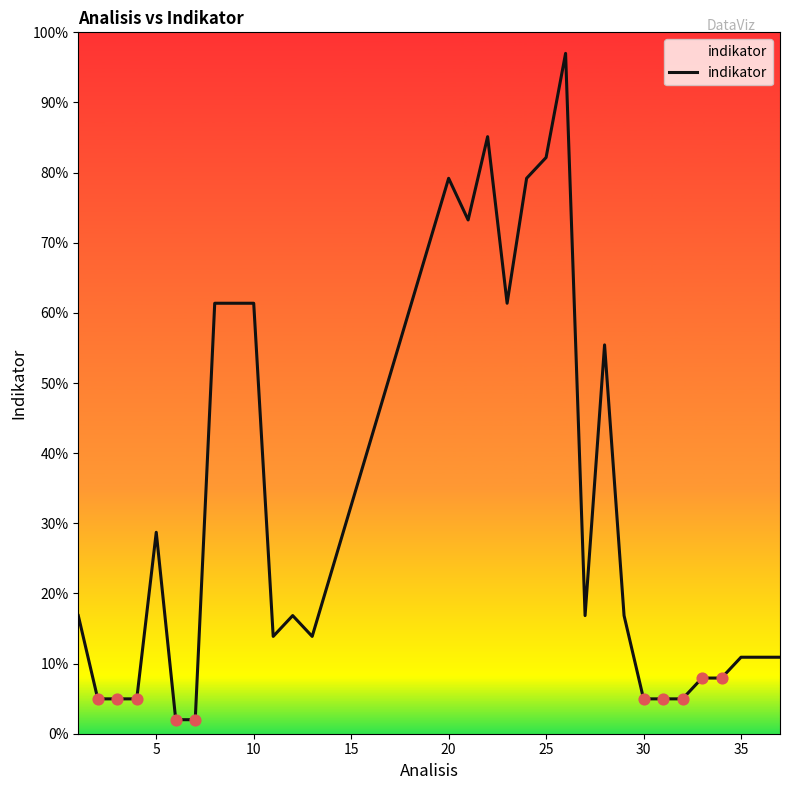

What is the minimum value shown in the chart?

2.0